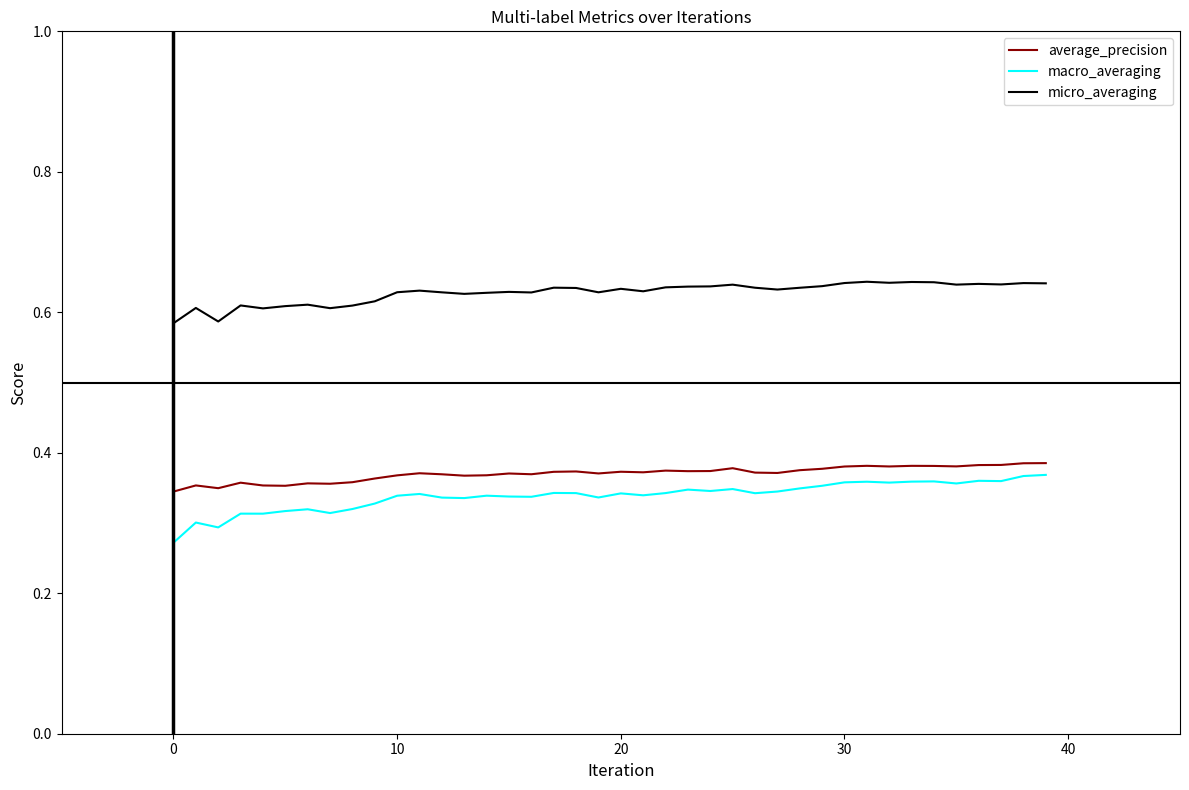

Which series has the largest total across all categories?

micro_averaging